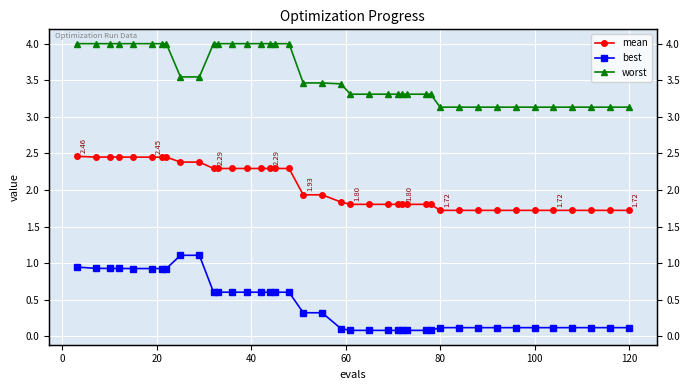

What is the maximum value for mean?

2.5